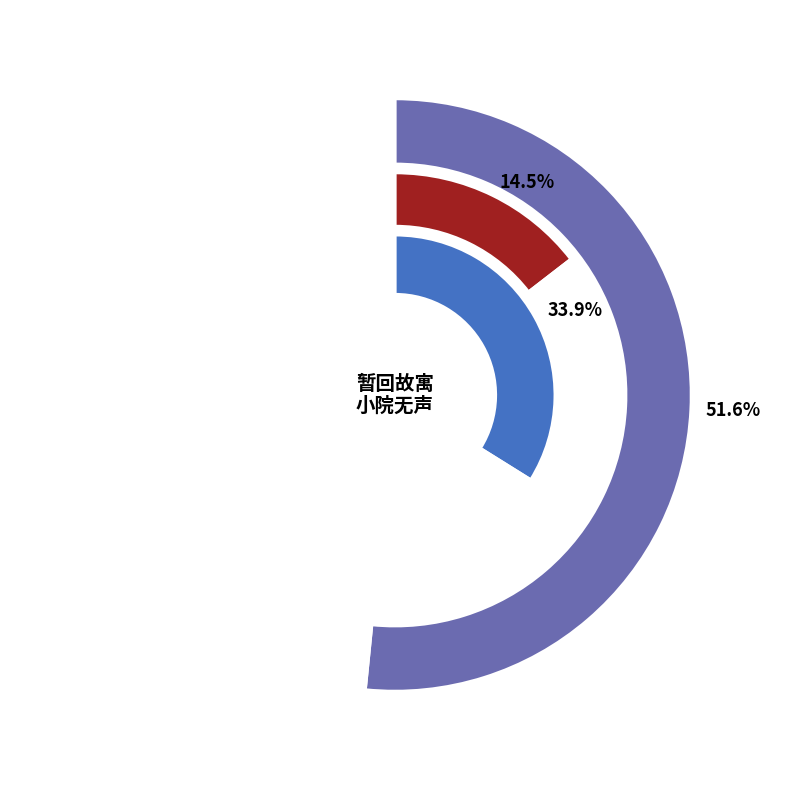

Rank the categories by value from lowest to highest.

南堂杂兴·车马无声昼漏长, 四绝·梁燕无声昼掩扃, 暂回故寓·小院无声昼掩门